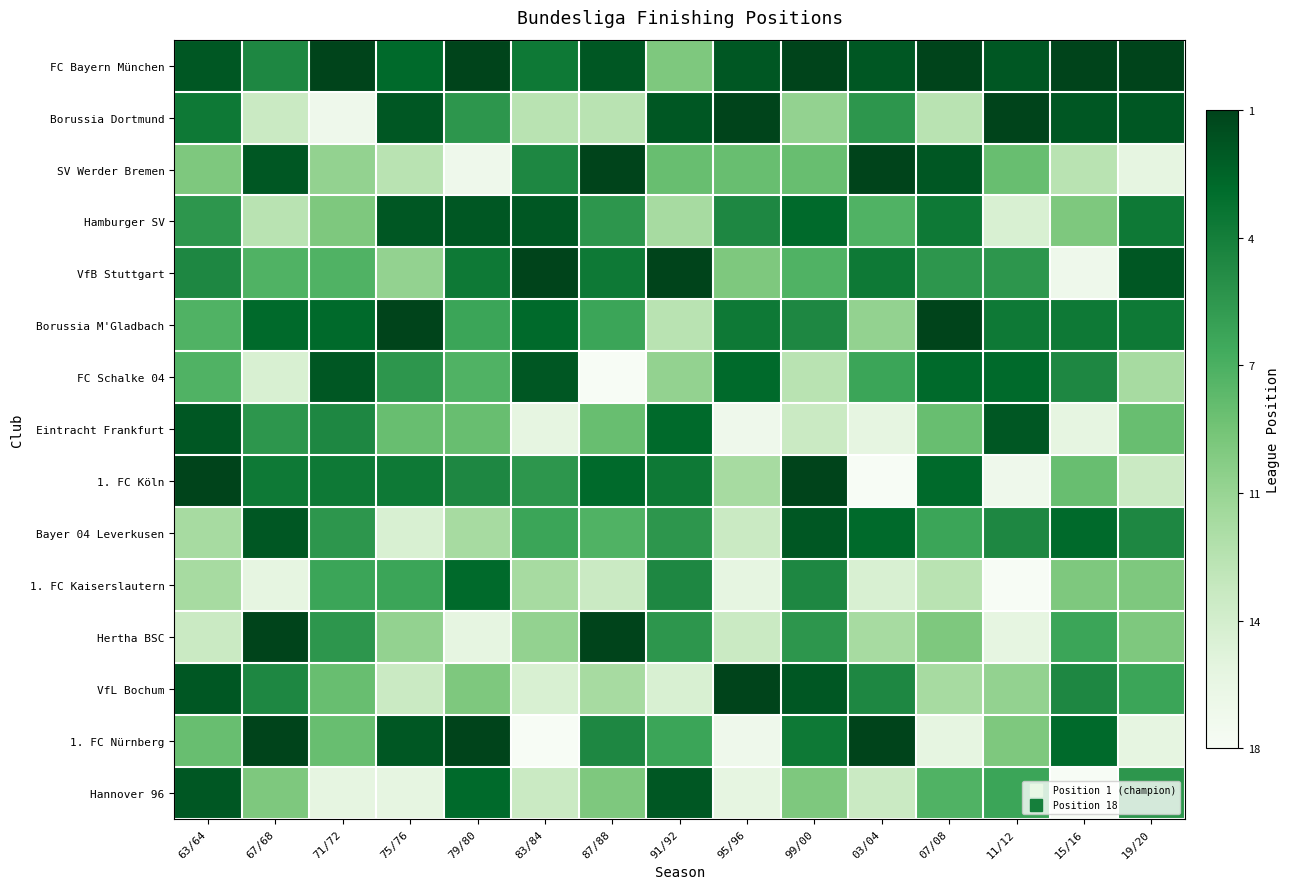

Count the number of categories in the chart.

15